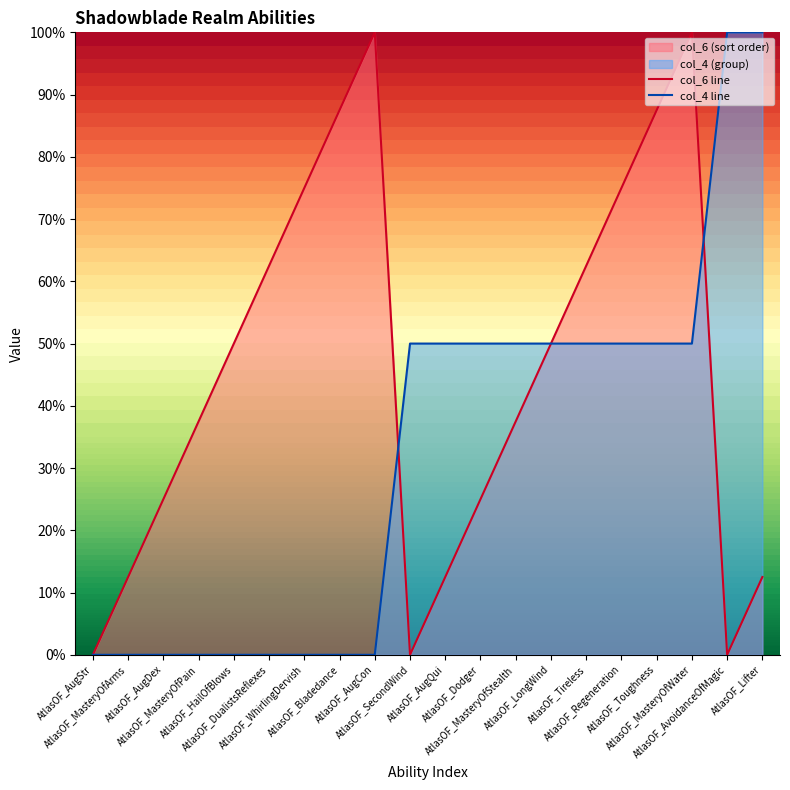

Rank the series by their maximum value, from lowest to highest.

col_6 line, col_4 line